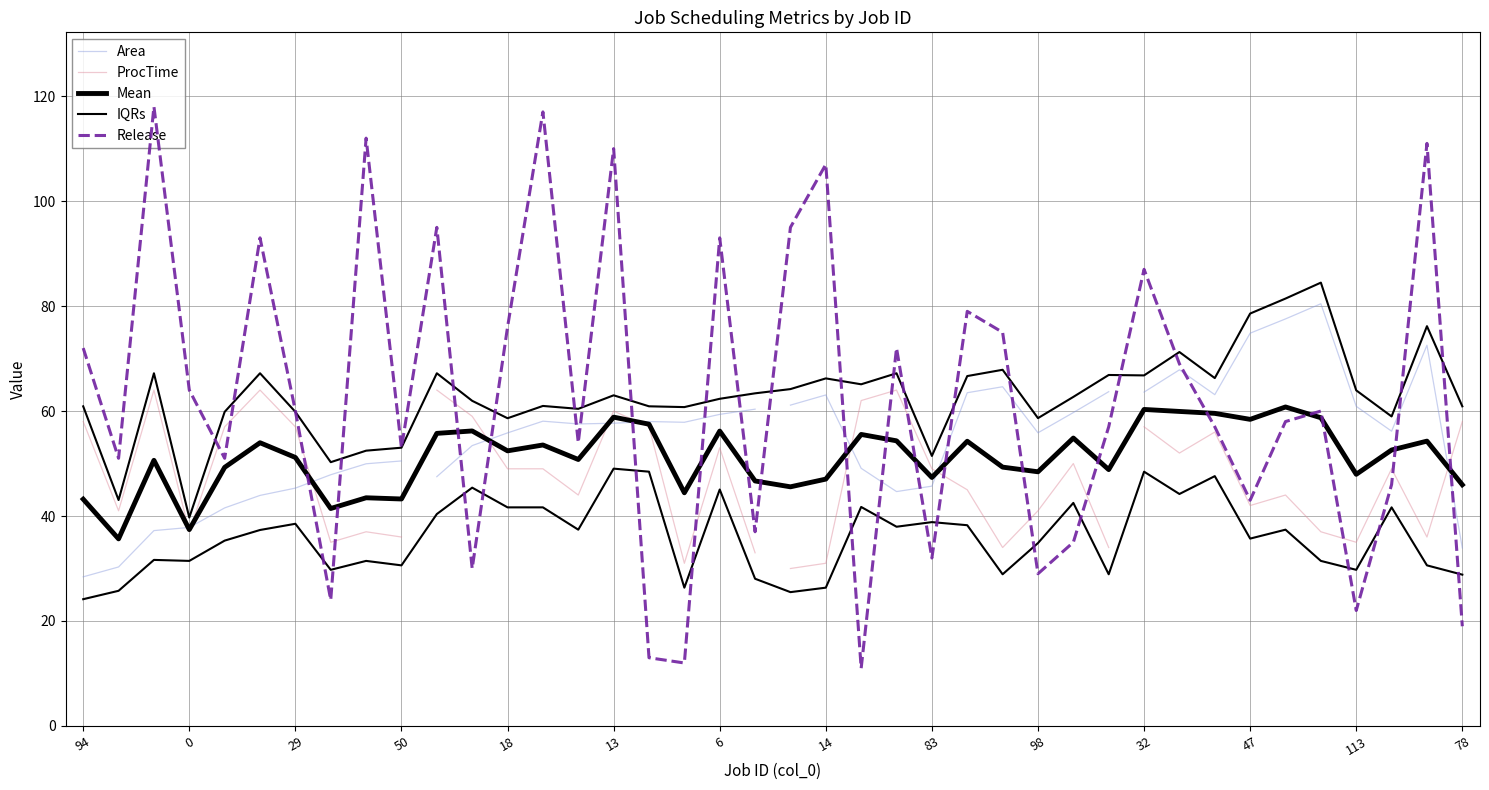

How many data points in ProcTime are above 49?

17